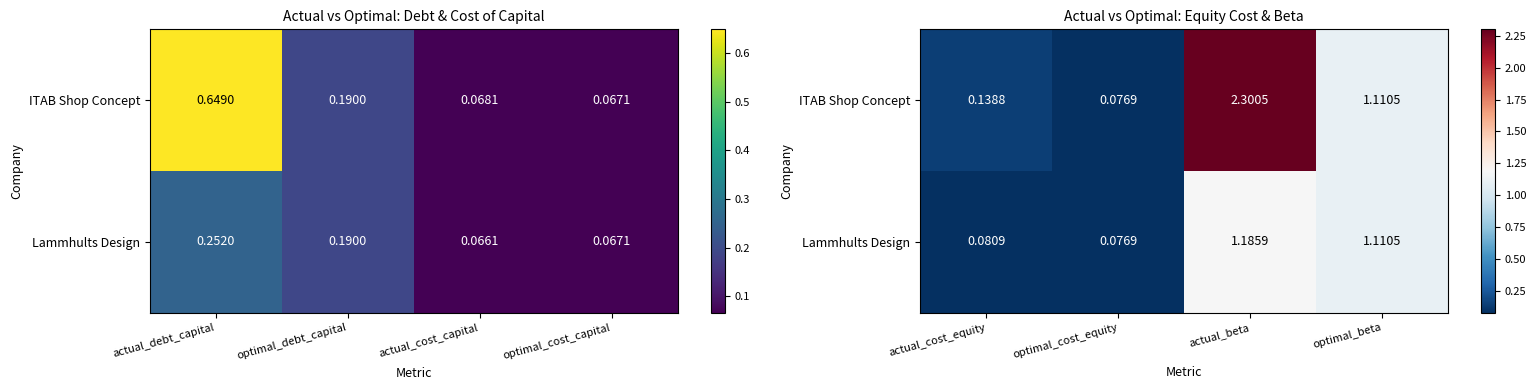

How many data points in ITAB Shop Concept are above 1?

2